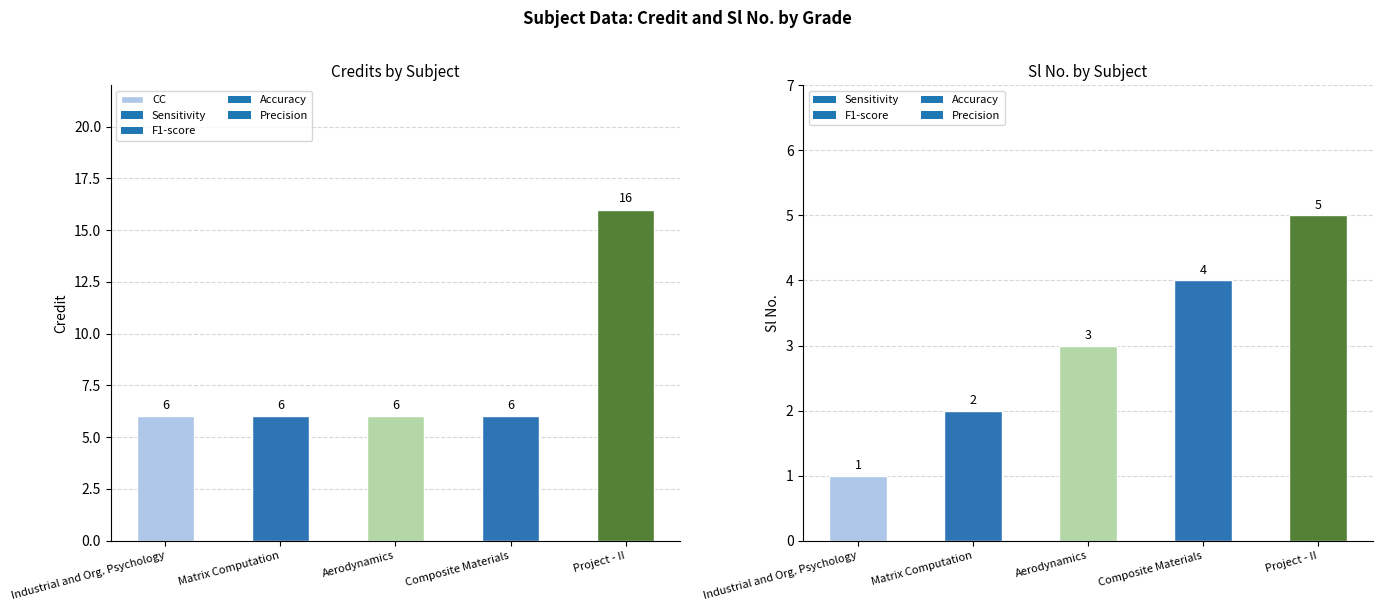

What is the difference between the maximum and minimum values?

10